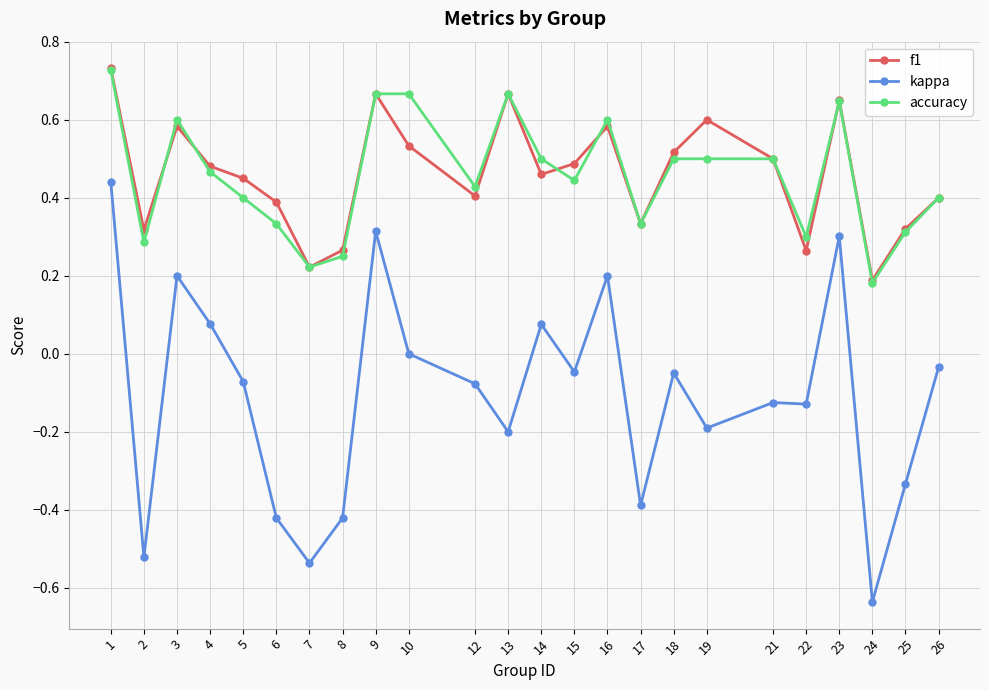

True or false: accuracy and kappa intersect in this chart.

False